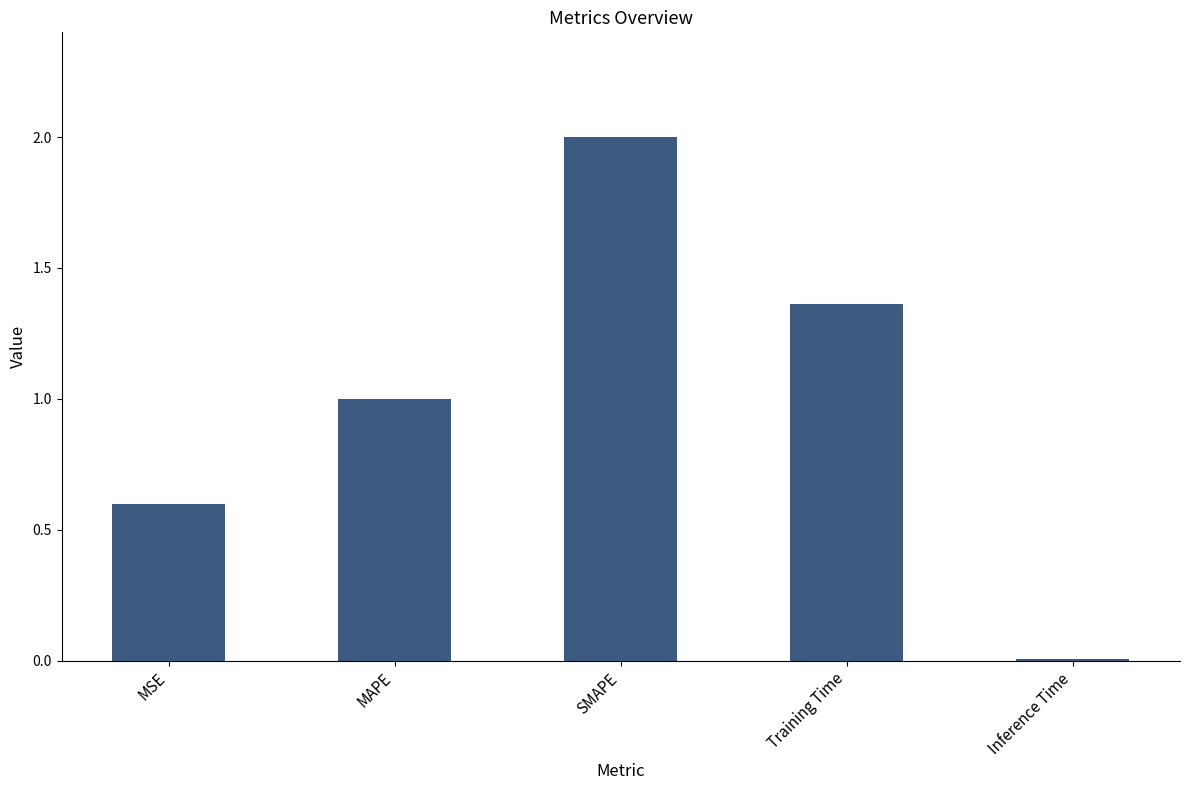

Which category has the lowest value across all series?

Inference Time